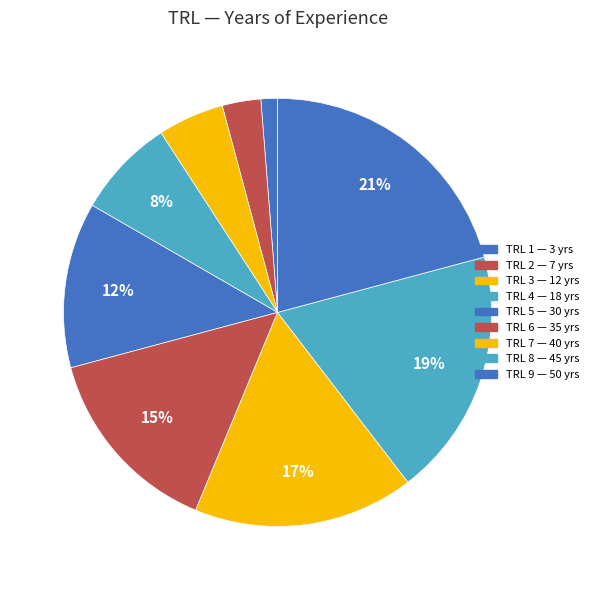

To the nearest percent, what portion does TRL 7 represent?

17%